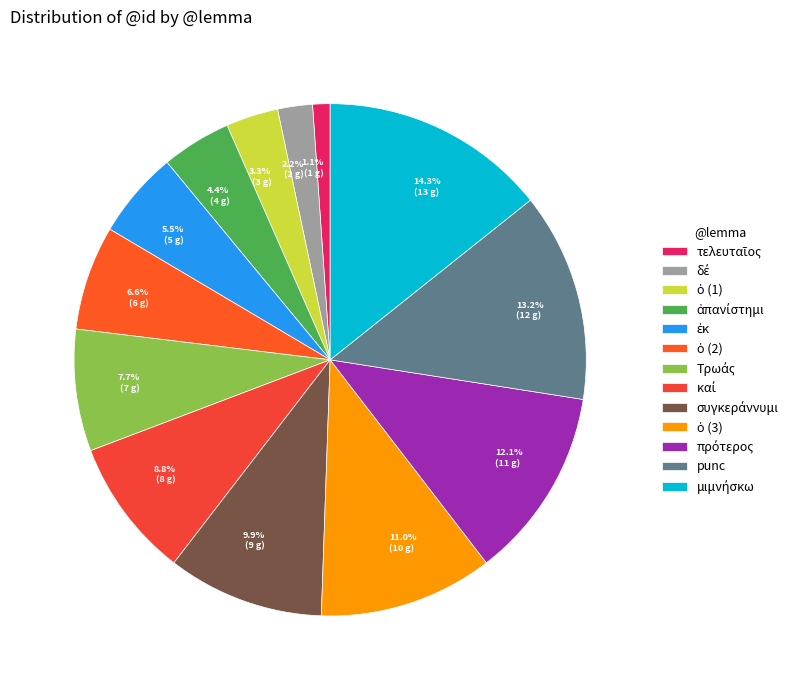

Is there any slice that represents more than half of the pie?

No